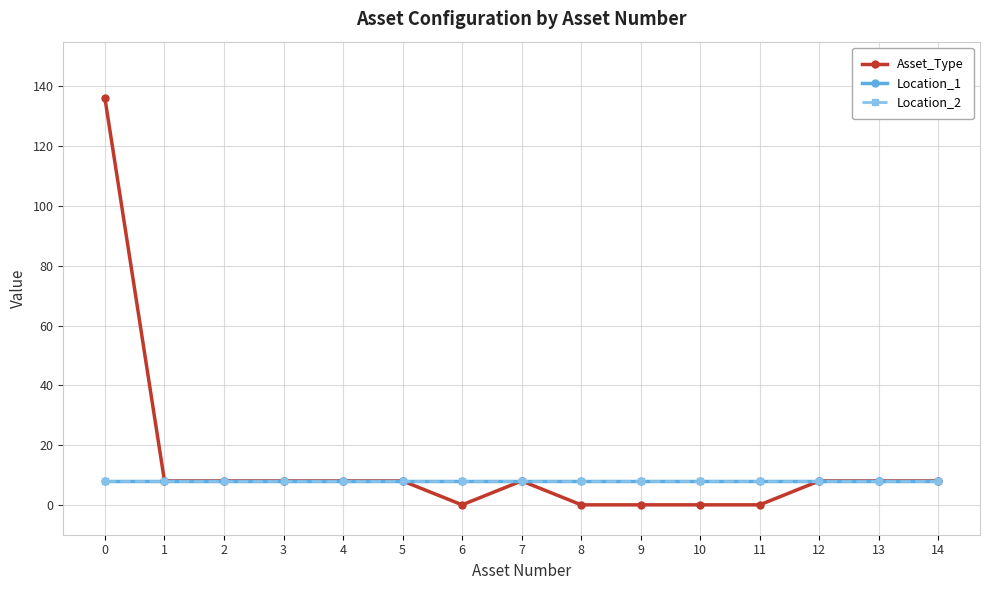

How many lines are shown in the chart?

3